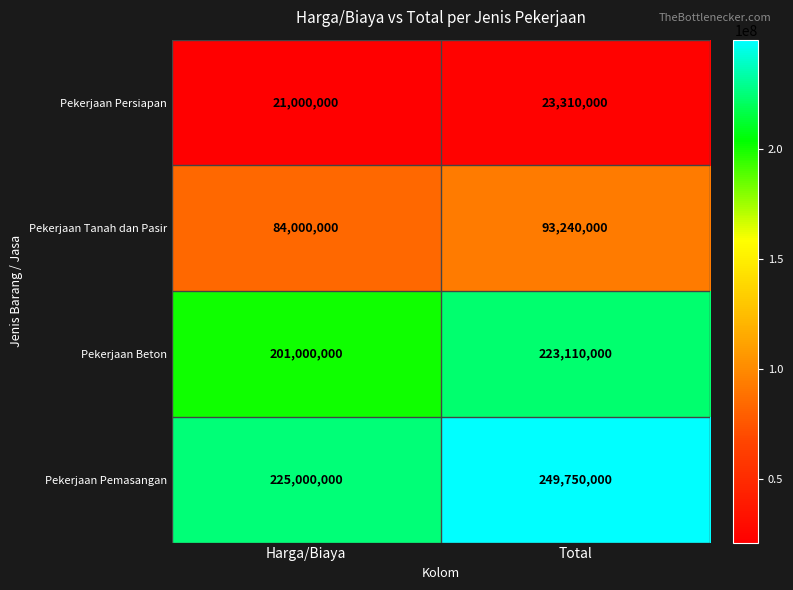

At which category is the sum across all series the highest?

Total